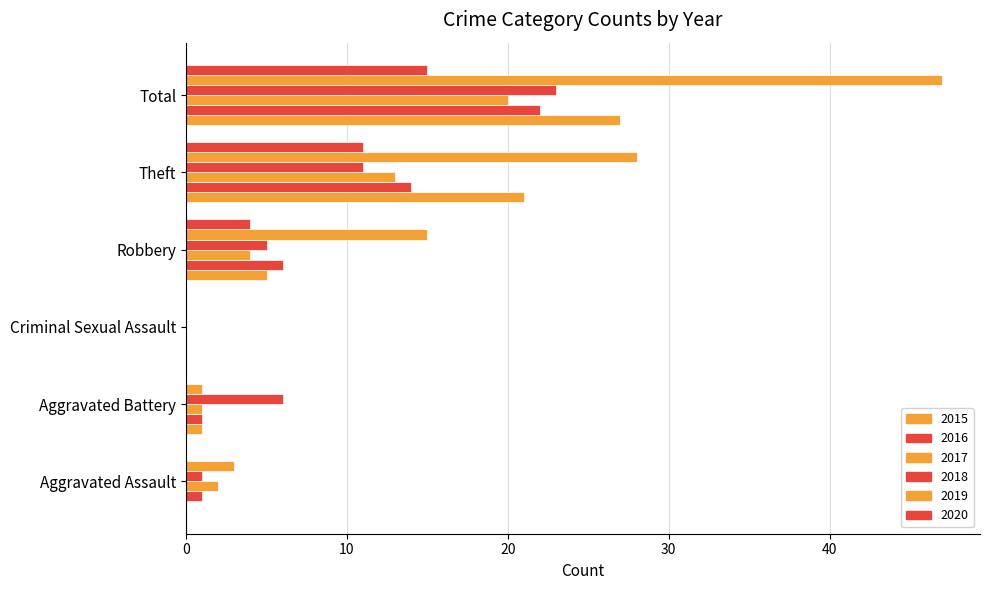

How many series are shown in this chart?

6